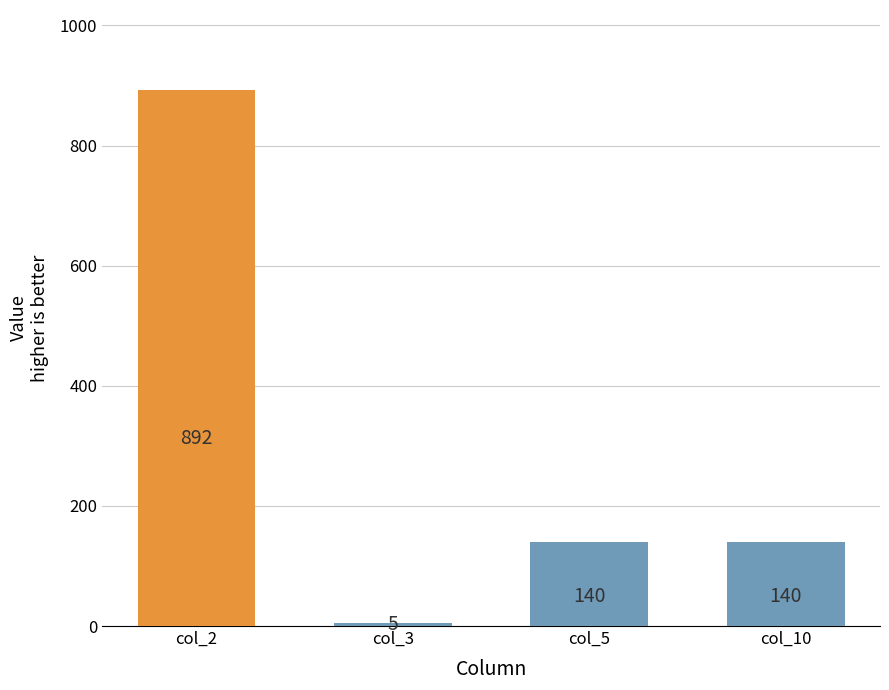

Which series has the largest total across all categories?

col_2